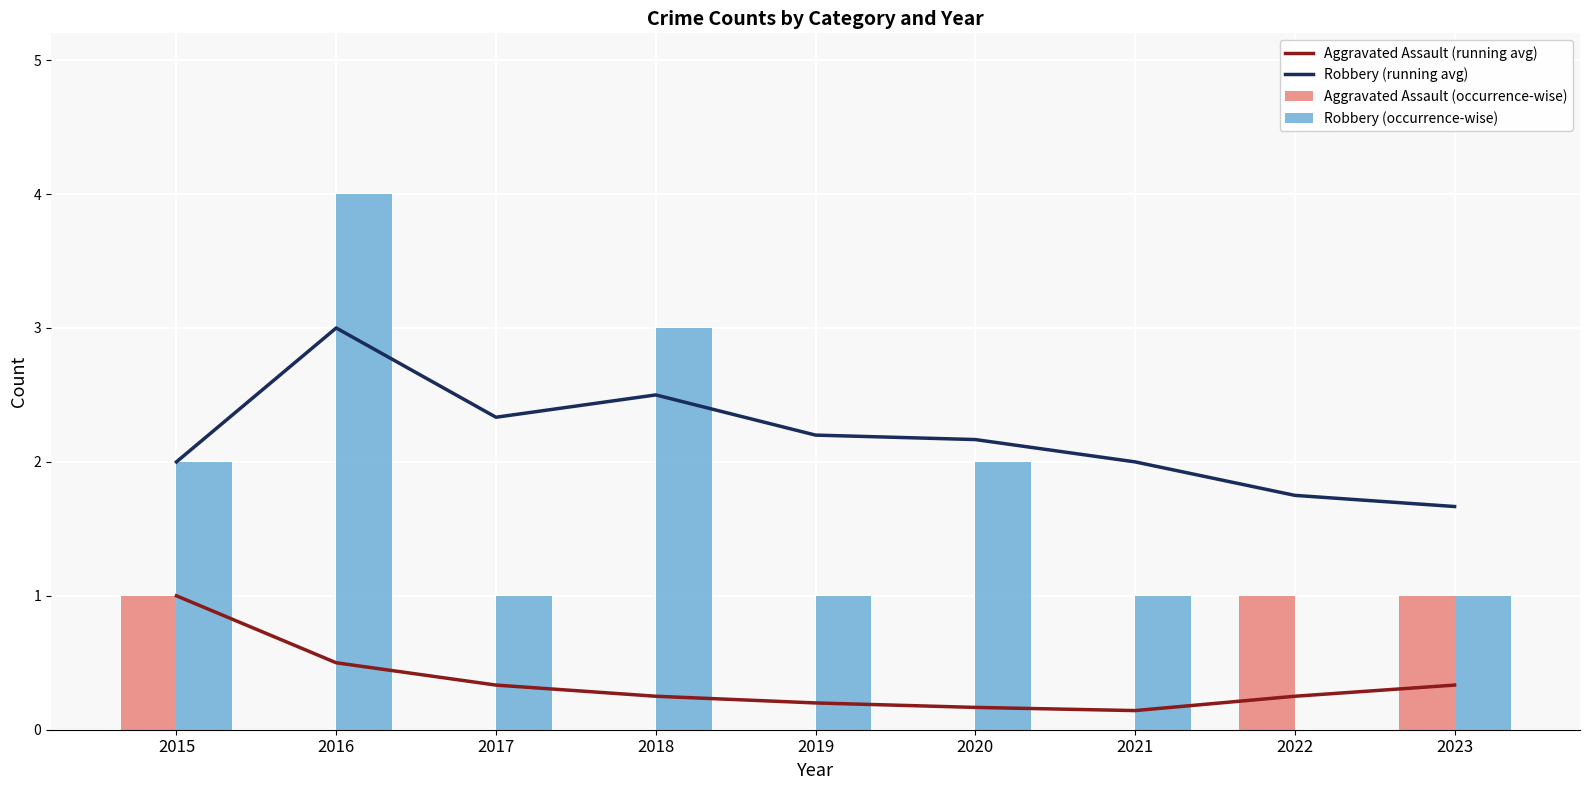

What is the sum of all Aggravated Assault (running avg) values?

3.2